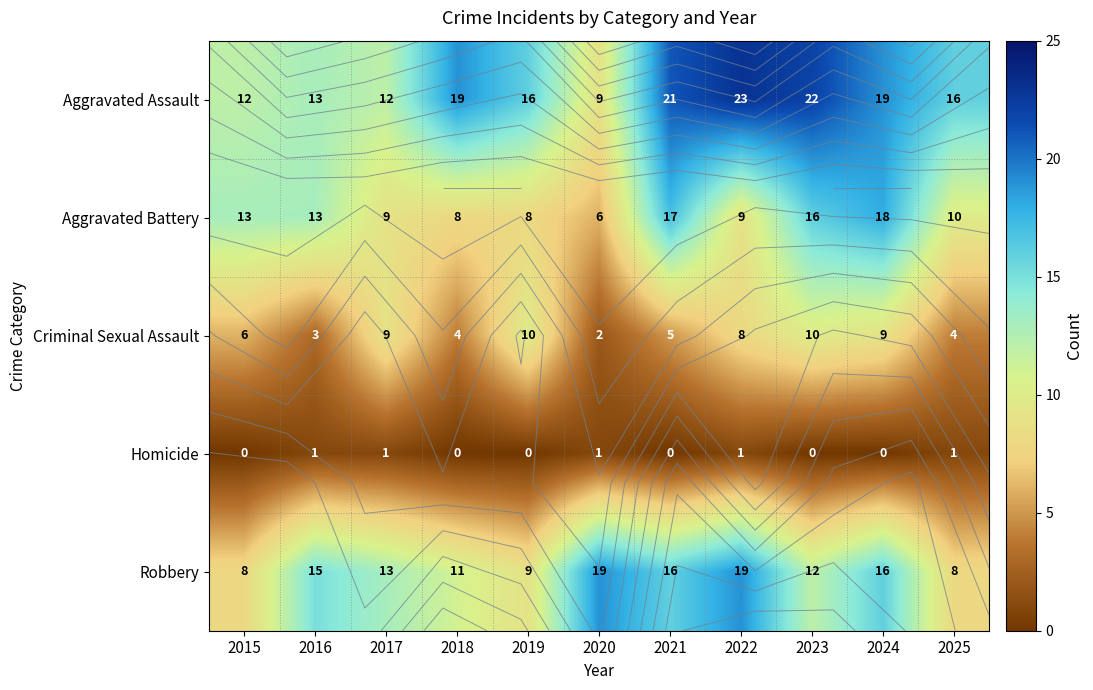

At how many categories does at least one series exceed 6?

11